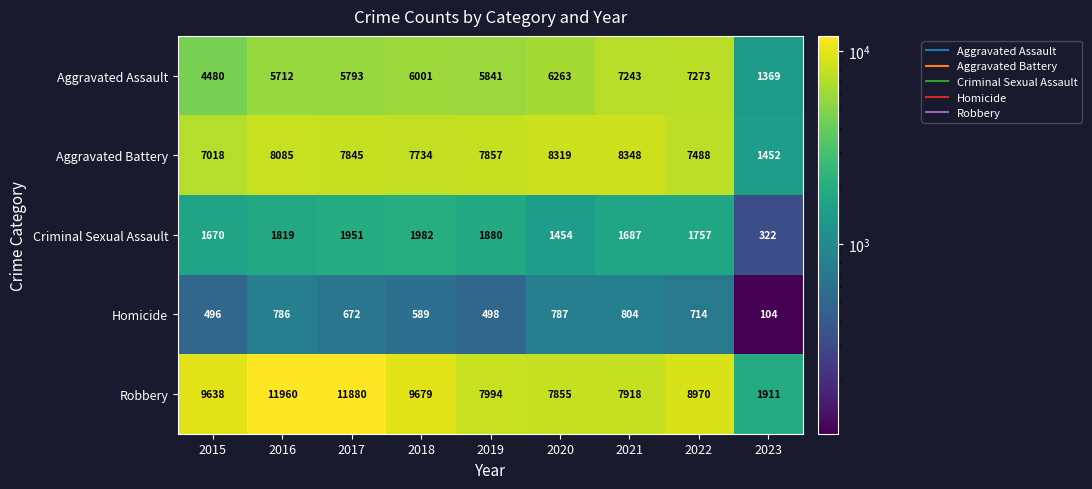

The value of Robbery at 2018 is 15390. True or false?

False